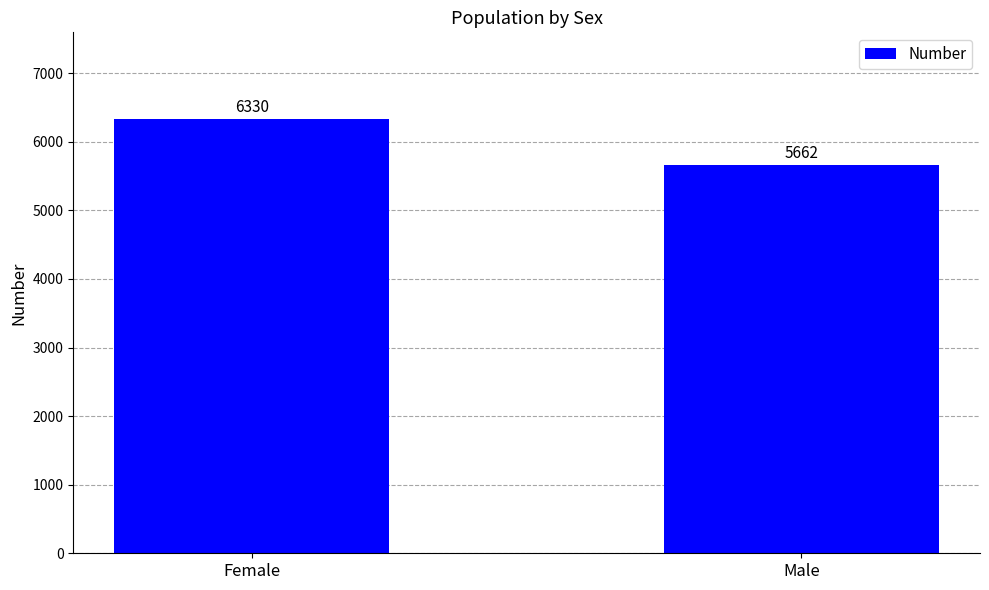

At which category does the chart reach its peak across all series?

Female